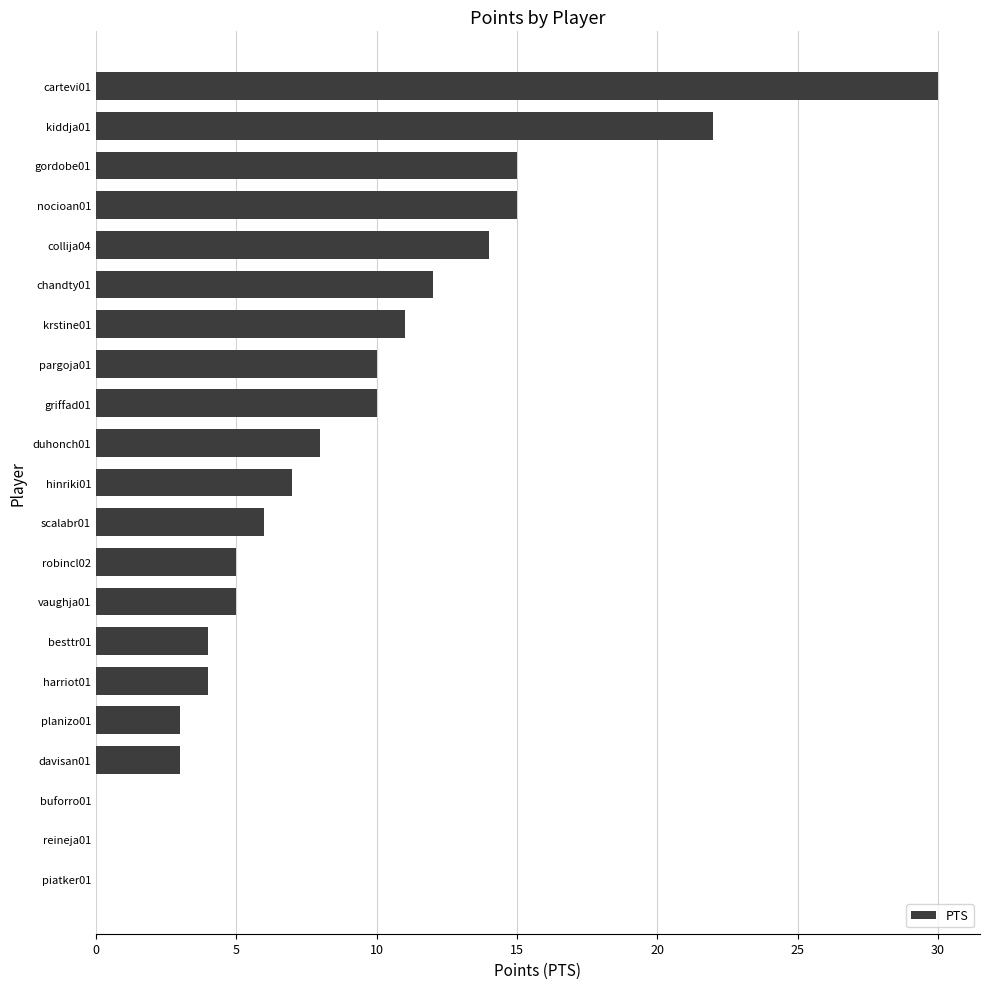

What is the sum of the values at reineja01 and kiddja01?

22